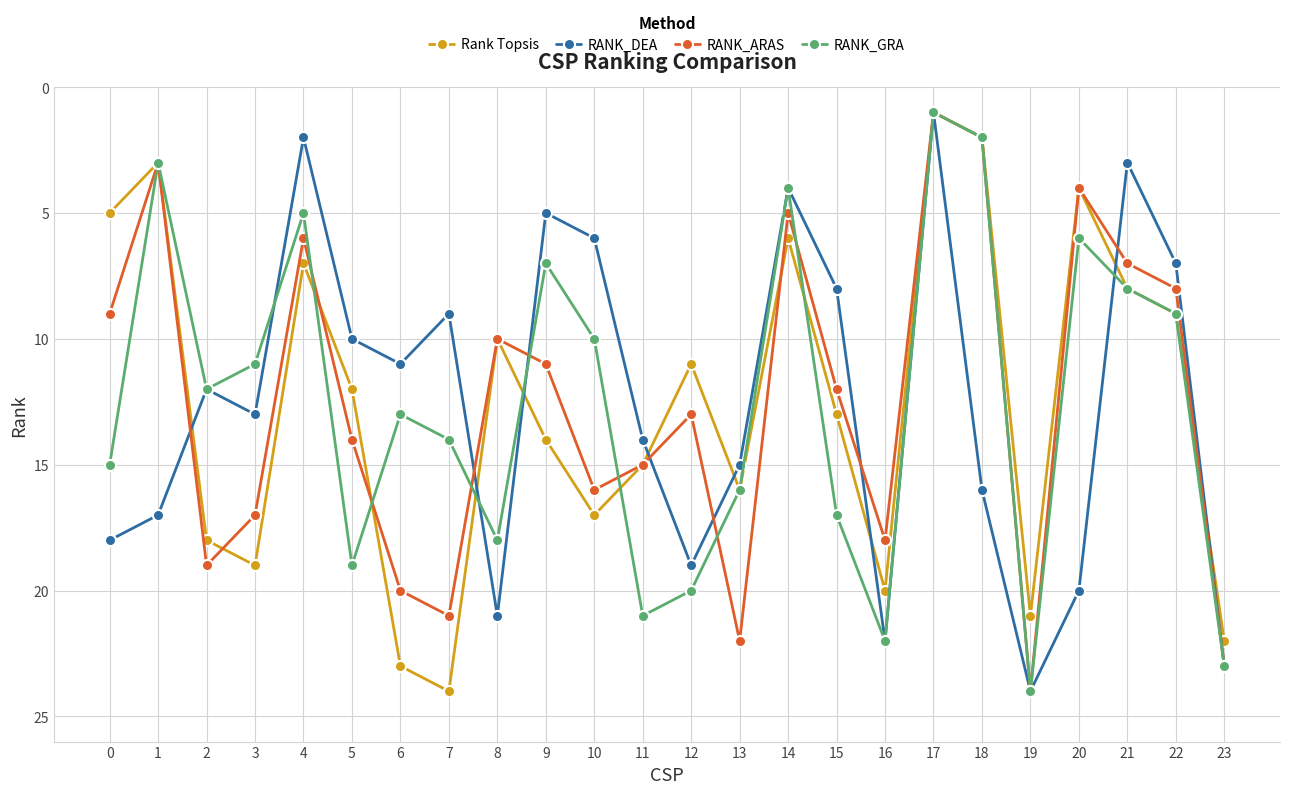

Where is RANK_DEA nearest to the value 12?

2